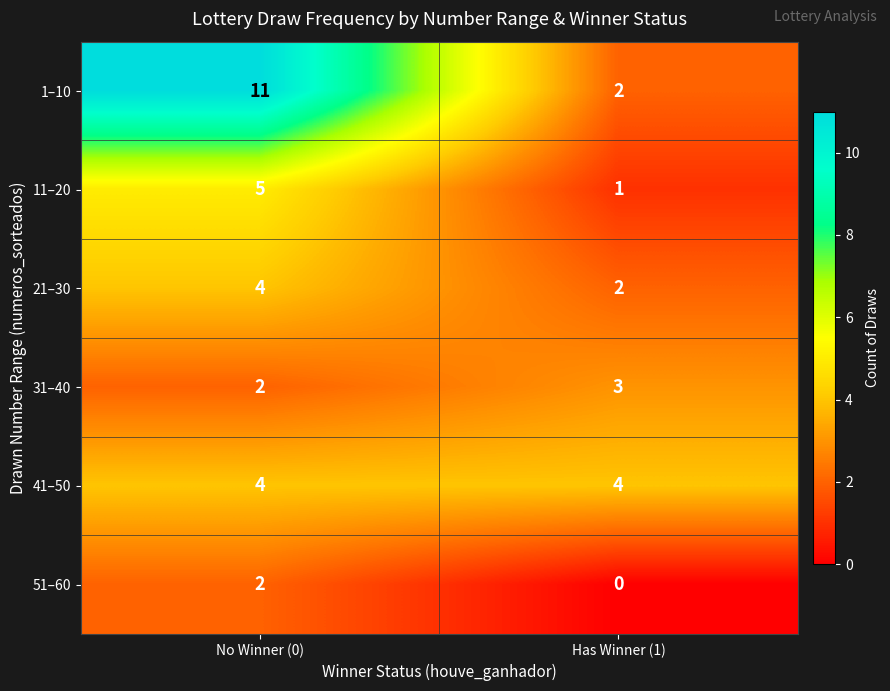

How many data points does each series have?

2